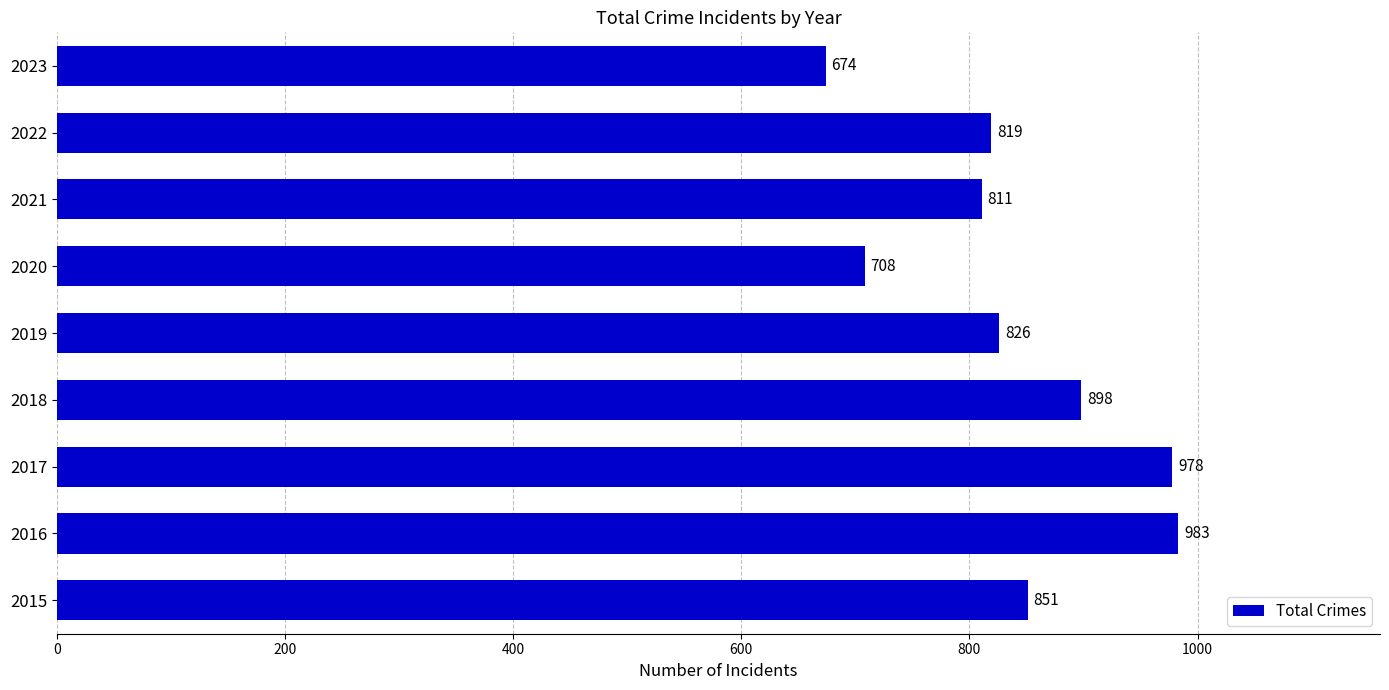

What is the sum of all values?

7548